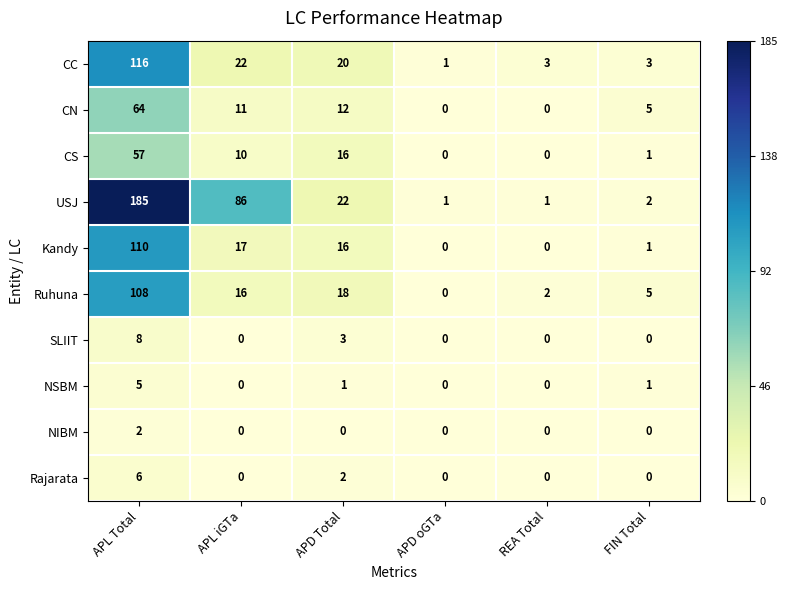

Which category has the highest value in the NIBM series?

APL Total